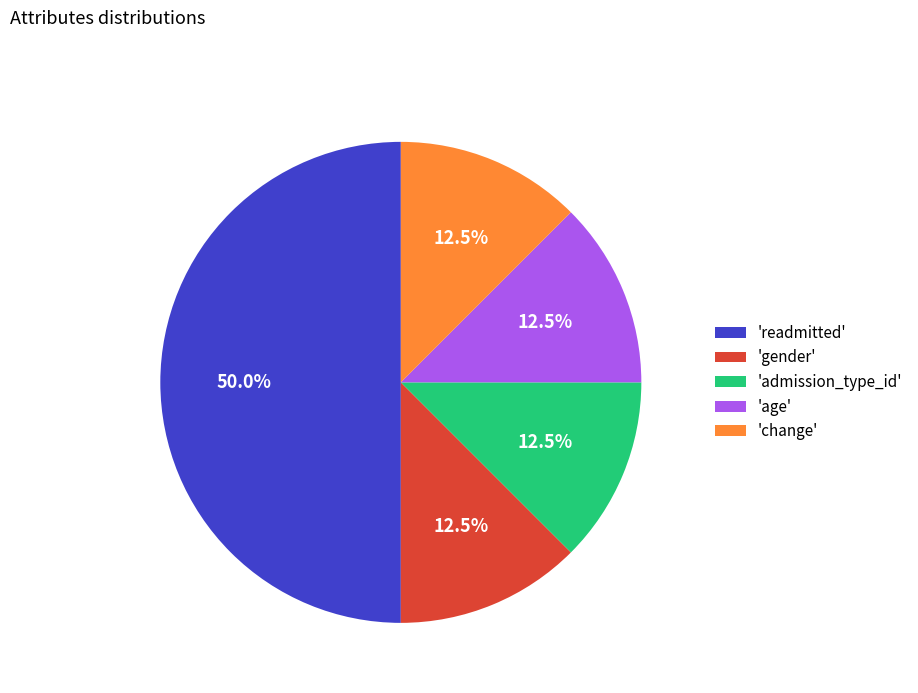

Do 'gender' and 'admission_type_id' together represent more than half of the pie?

No